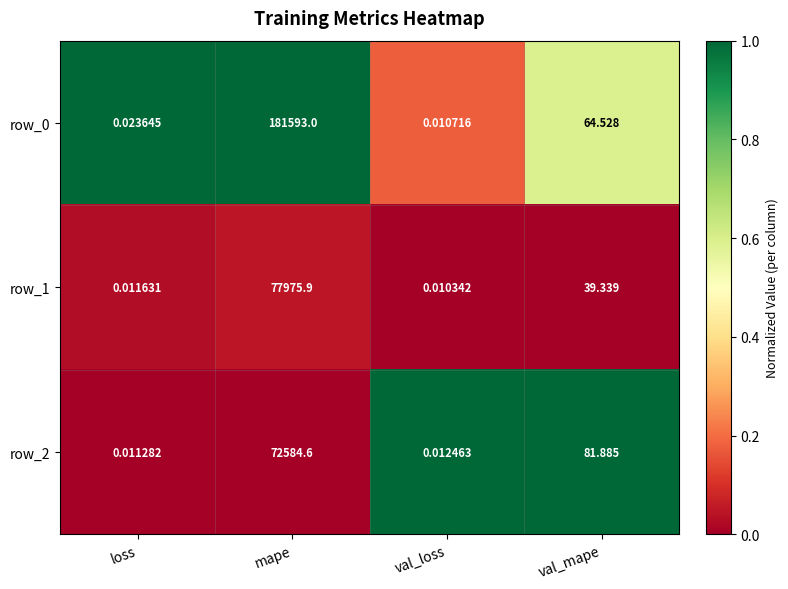

Where does the row_2 series first go above 81?

mape